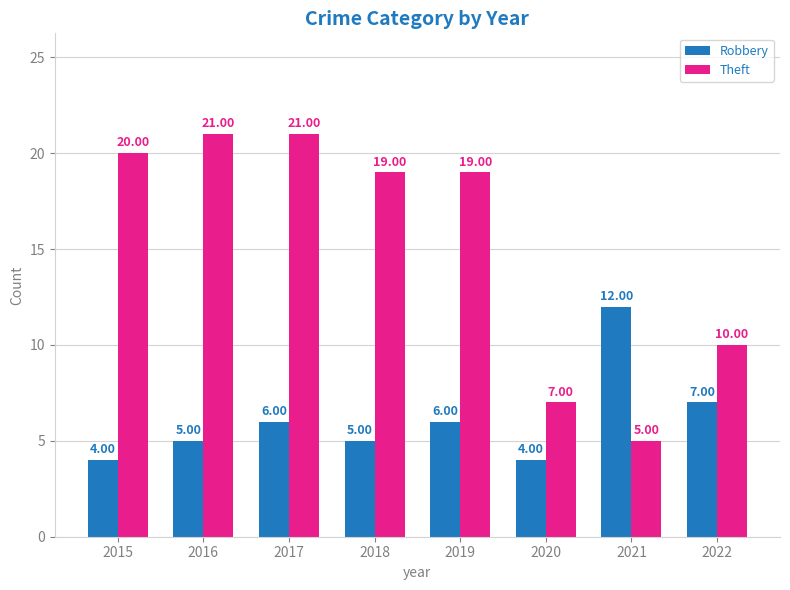

At how many categories does at least one series exceed 6?

8